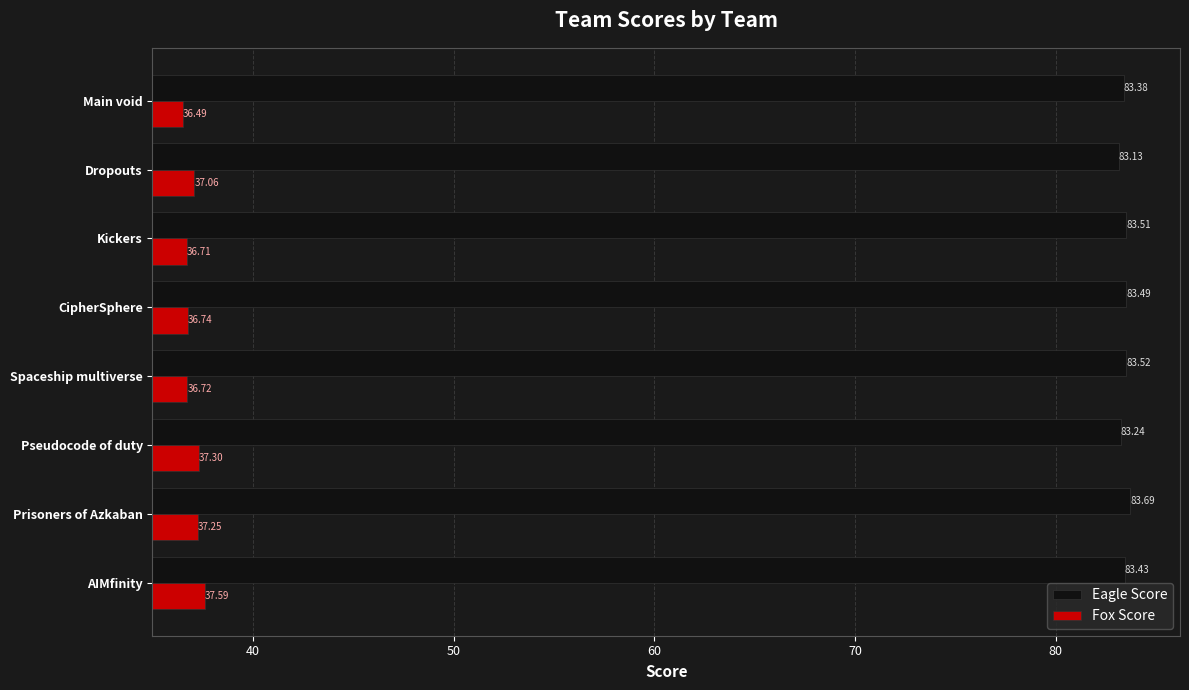

What is the average value of the Fox Score series?

37.0